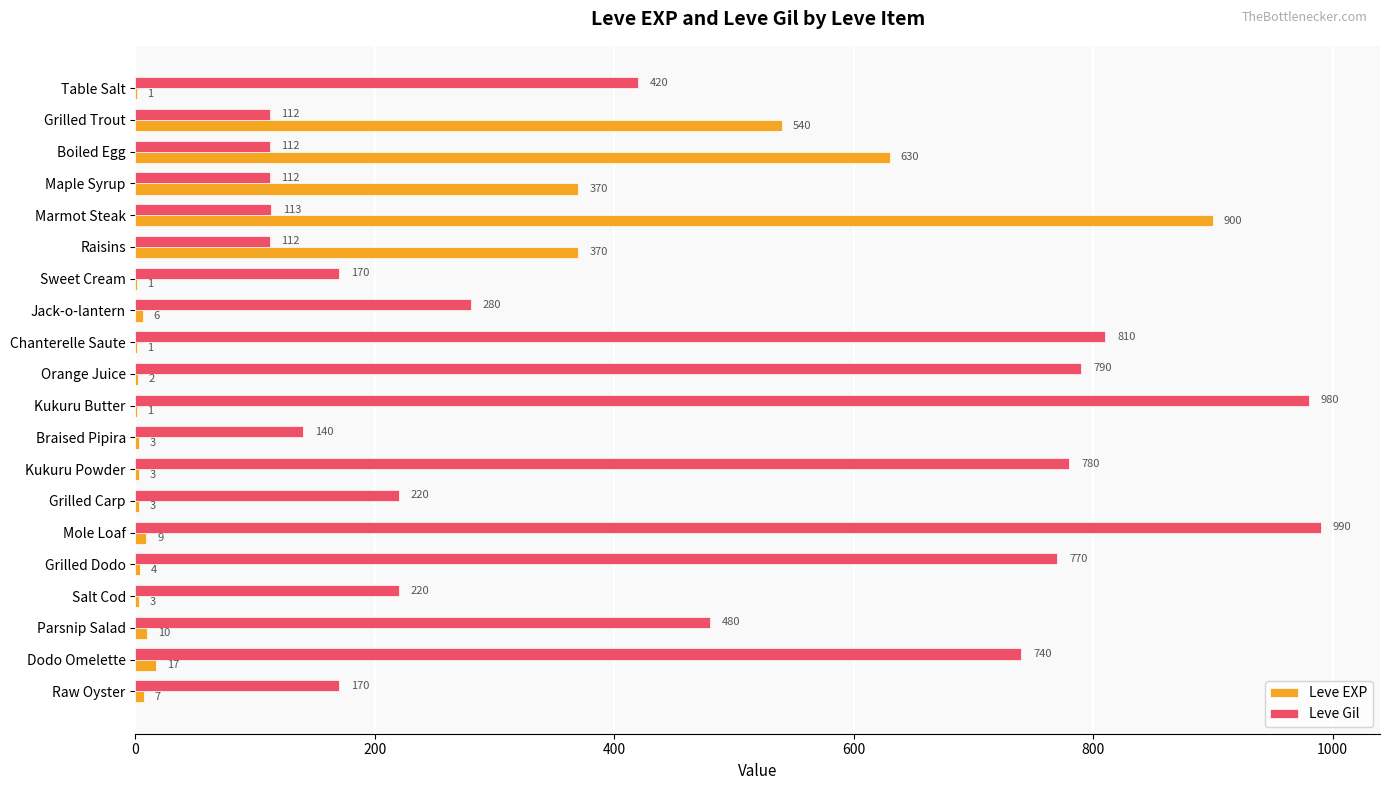

Which series has the largest range (max minus min)?

Leve EXP